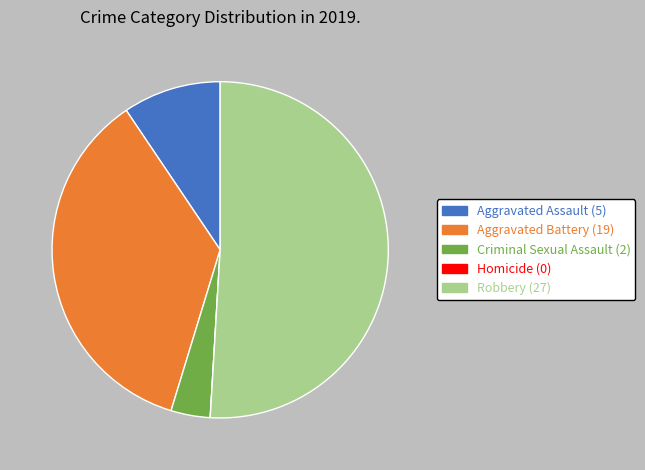

Is the sum of Criminal Sexual Assault and Robbery greater than half?

Yes